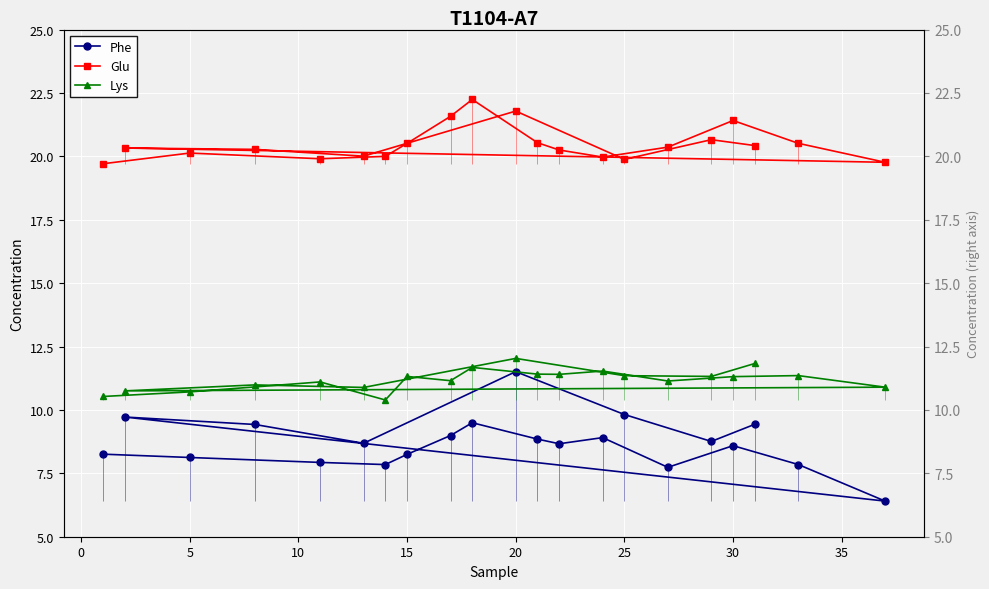

Which series has the largest range (max minus min)?

Phe